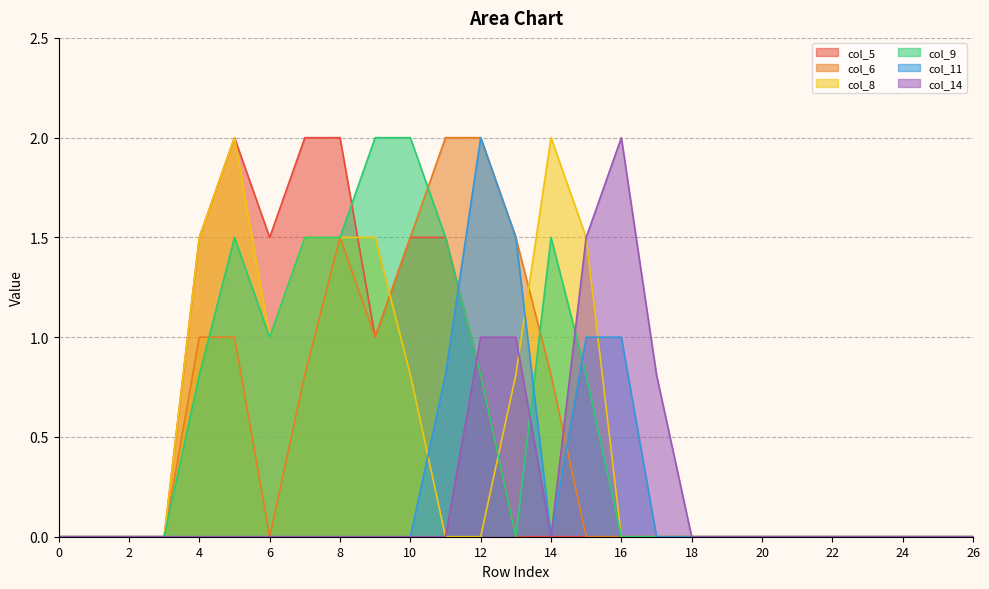

What is the difference between the second highest and minimum values in the col_11 series?

1.5